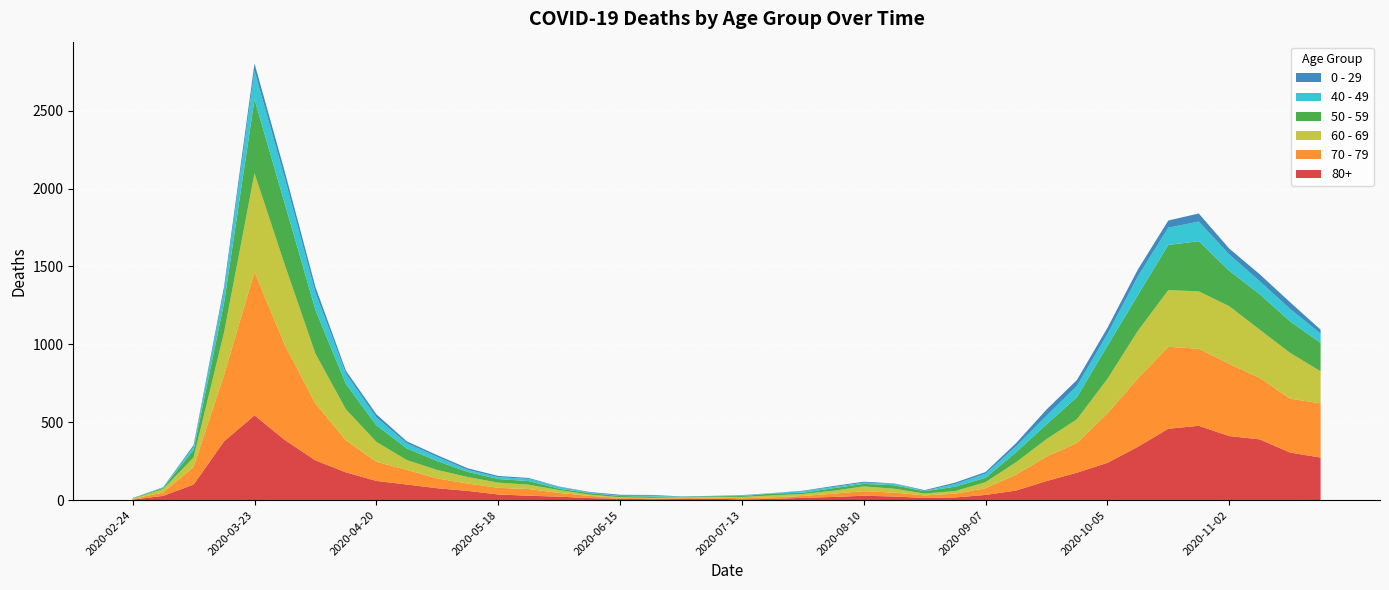

Reading left to right, transcribe all the data shown in this chart.

80+: 2020-02-24=3	2020-03-02=27	2020-03-09=100	2020-03-16=377	2020-03-23=544	2020-03-30=385	2020-04-06=255	2020-04-13=178	2020-04-20=123	2020-04-27=100	2020-05-04=76	2020-05-11=59	2020-05-18=36	2020-05-25=28	2020-06-01=22	2020-06-08=13	2020-06-15=9	2020-06-22=6	2020-06-29=7	2020-07-06=9	2020-07-13=5	2020-07-20=7	2020-07-27=15	2020-08-03=20	2020-08-10=28	2020-08-17=23	2020-08-24=14	2020-08-31=17	2020-09-07=33	2020-09-14=61	2020-09-21=122	2020-09-28=176	2020-10-05=239	2020-10-12=342	2020-10-19=458	2020-10-26=477	2020-11-02=411	2020-11-09=390	2020-11-16=305	2020-11-23=273
70 - 79: 2020-02-24=4	2020-03-02=22	2020-03-09=113	2020-03-16=427	2020-03-23=920	2020-03-30=608	2020-04-06=365	2020-04-13=206	2020-04-20=123	2020-04-27=94	2020-05-04=63	2020-05-11=47	2020-05-18=43	2020-05-25=43	2020-06-01=24	2020-06-08=14	2020-06-15=6	2020-06-22=5	2020-06-29=5	2020-07-06=8	2020-07-13=7	2020-07-20=11	2020-07-27=11	2020-08-03=21	2020-08-10=29	2020-08-17=25	2020-08-24=16	2020-08-31=24	2020-09-07=43	2020-09-14=102	2020-09-21=157	2020-09-28=191	2020-10-05=318	2020-10-12=439	2020-10-19=526	2020-10-26=495	2020-11-02=464	2020-11-09=394	2020-11-16=346	2020-11-23=348
60 - 69: 2020-02-24=2	2020-03-02=22	2020-03-09=61	2020-03-16=272	2020-03-23=634	2020-03-30=514	2020-04-06=320	2020-04-13=199	2020-04-20=128	2020-04-27=63	2020-05-04=54	2020-05-11=42	2020-05-18=33	2020-05-25=28	2020-06-01=18	2020-06-08=8	2020-06-15=3	2020-06-22=3	2020-06-29=6	2020-07-06=3	2020-07-13=8	2020-07-20=12	2020-07-27=13	2020-08-03=19	2020-08-10=31	2020-08-17=25	2020-08-24=12	2020-08-31=17	2020-09-07=39	2020-09-14=80	2020-09-21=112	2020-09-28=152	2020-10-05=221	2020-10-12=305	2020-10-19=364	2020-10-26=368	2020-11-02=370	2020-11-09=310	2020-11-16=294	2020-11-23=206
50 - 59: 2020-02-24=3	2020-03-02=7	2020-03-09=48	2020-03-16=190	2020-03-23=475	2020-03-30=392	2020-04-06=281	2020-04-13=163	2020-04-20=106	2020-04-27=75	2020-05-04=57	2020-05-11=33	2020-05-18=23	2020-05-25=23	2020-06-01=9	2020-06-08=10	2020-06-15=8	2020-06-22=9	2020-06-29=3	2020-07-06=5	2020-07-13=6	2020-07-20=12	2020-07-27=8	2020-08-03=16	2020-08-10=16	2020-08-17=22	2020-08-24=15	2020-08-31=28	2020-09-07=28	2020-09-14=64	2020-09-21=95	2020-09-28=142	2020-10-05=212	2020-10-12=230	2020-10-19=290	2020-10-26=322	2020-11-02=227	2020-11-09=228	2020-11-16=202	2020-11-23=182
40 - 49: 2020-02-24=0	2020-03-02=5	2020-03-09=21	2020-03-16=79	2020-03-23=183	2020-03-30=163	2020-04-06=111	2020-04-13=66	2020-04-20=51	2020-04-27=33	2020-05-04=27	2020-05-11=13	2020-05-18=12	2020-05-25=14	2020-06-01=12	2020-06-08=3	2020-06-15=2	2020-06-22=5	2020-06-29=1	2020-07-06=1	2020-07-13=4	2020-07-20=2	2020-07-27=10	2020-08-03=8	2020-08-10=8	2020-08-17=10	2020-08-24=2	2020-08-31=17	2020-09-07=26	2020-09-14=38	2020-09-21=55	2020-09-28=72	2020-10-05=76	2020-10-12=120	2020-10-19=111	2020-10-26=126	2020-11-02=105	2020-11-09=83	2020-11-16=80	2020-11-23=60
0 - 29: 2020-02-24=1	2020-03-02=0	2020-03-09=10	2020-03-16=25	2020-03-23=47	2020-03-30=42	2020-04-06=36	2020-04-13=19	2020-04-20=20	2020-04-27=12	2020-05-04=11	2020-05-11=10	2020-05-18=8	2020-05-25=6	2020-06-01=2	2020-06-08=4	2020-06-15=6	2020-06-22=5	2020-06-29=2	2020-07-06=1	2020-07-13=2	2020-07-20=1	2020-07-27=3	2020-08-03=6	2020-08-10=6	2020-08-17=2	2020-08-24=5	2020-08-31=9	2020-09-07=11	2020-09-14=20	2020-09-21=40	2020-09-28=38	2020-10-05=39	2020-10-12=44	2020-10-19=46	2020-10-26=52	2020-11-02=38	2020-11-09=45	2020-11-16=43	2020-11-23=25